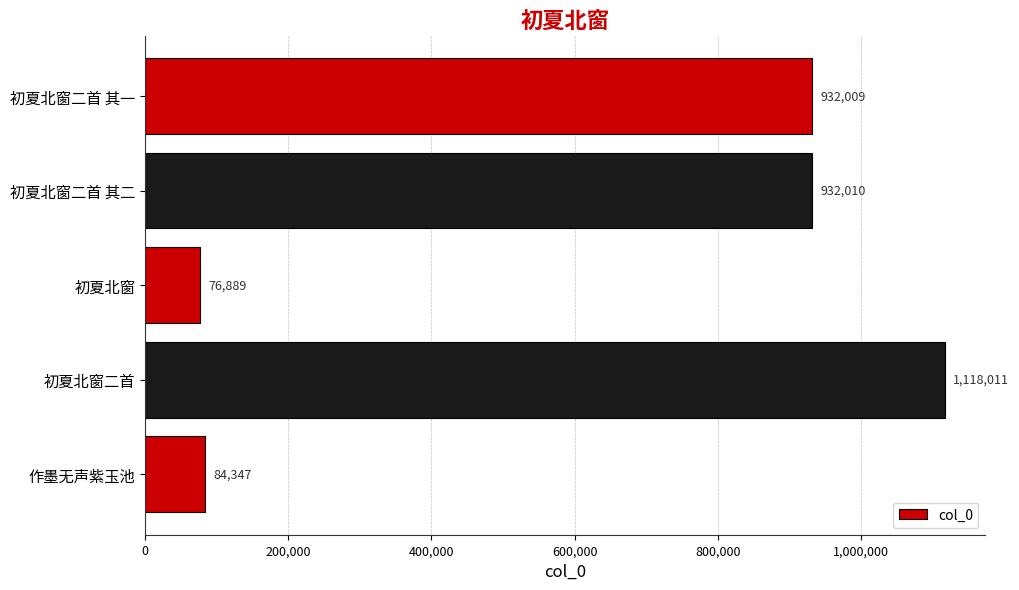

True or false: the data shows 1118011 at 初夏北窗二首.

True